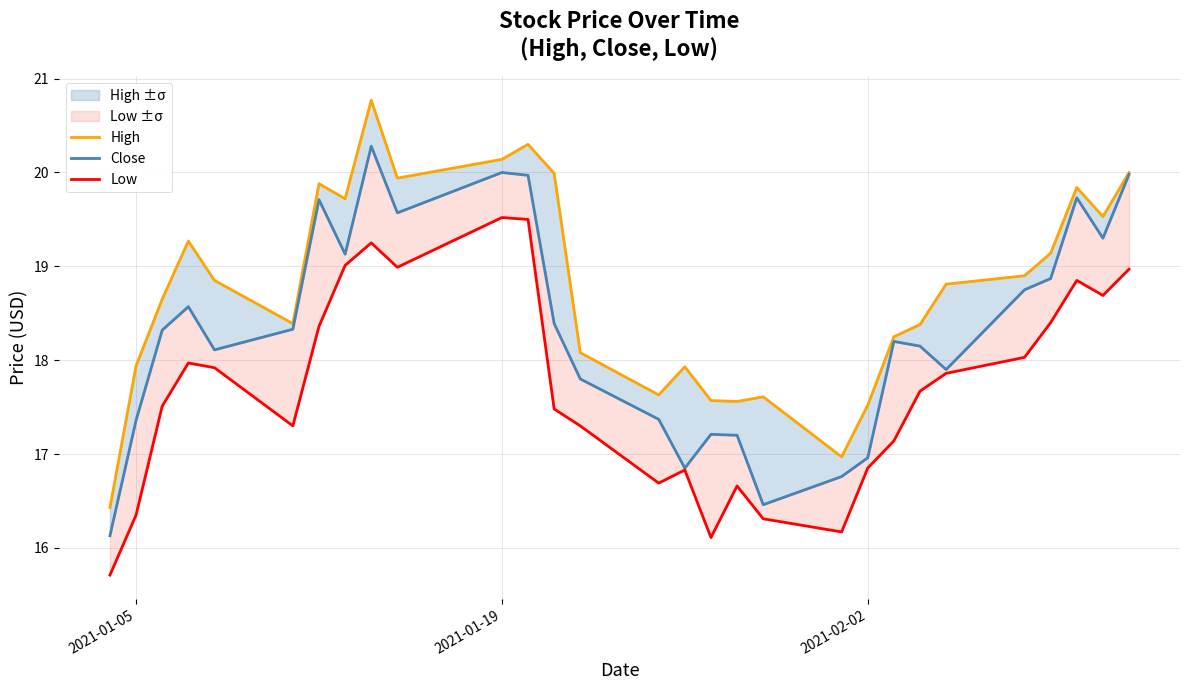

What is the approximate value of Close at 2021-01-19?

20.0